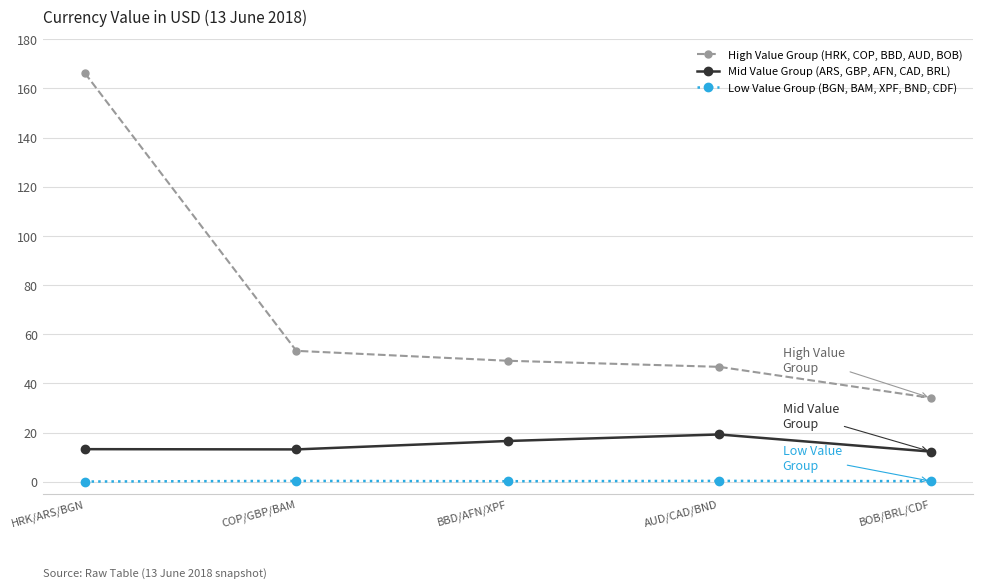

At COP/GBP/BAM, list the series in order from largest to smallest.

High Value Group (HRK, COP, BBD, AUD, BOB), Mid Value Group (ARS, GBP, AFN, CAD, BRL), Low Value Group (BGN, BAM, XPF, BND, CDF)